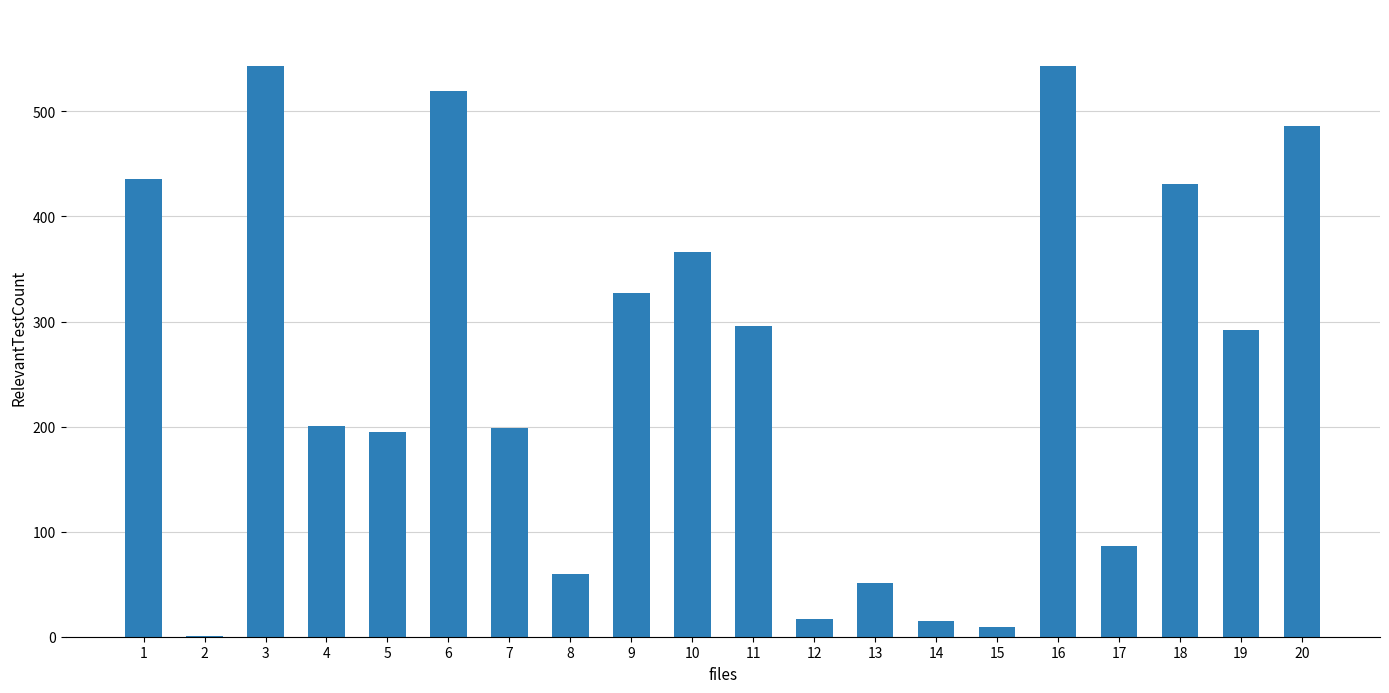

What is the sum of all values?

5073